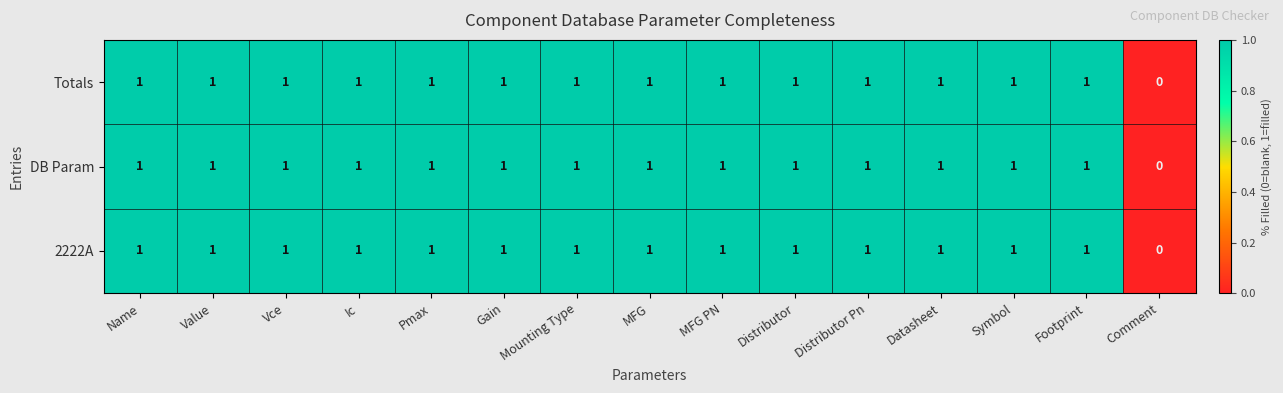

What is the greatest value displayed?

1